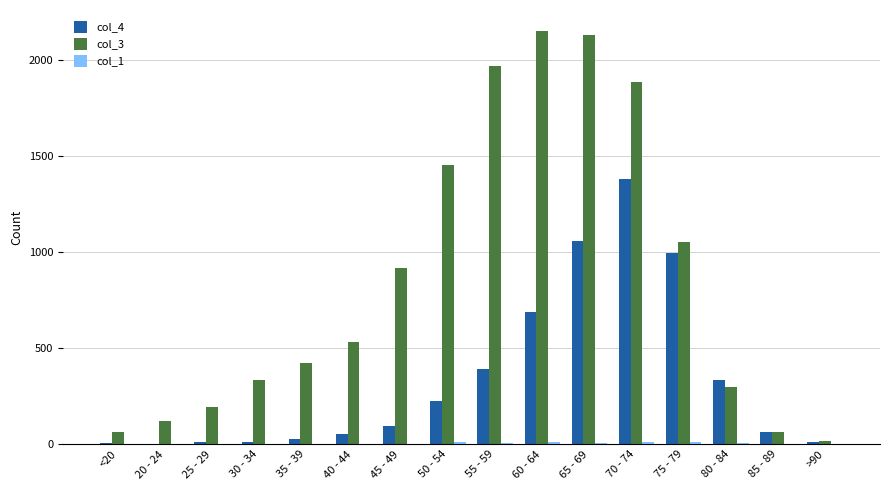

True or false: col_4 has a value of 227 at 50 - 54.

True